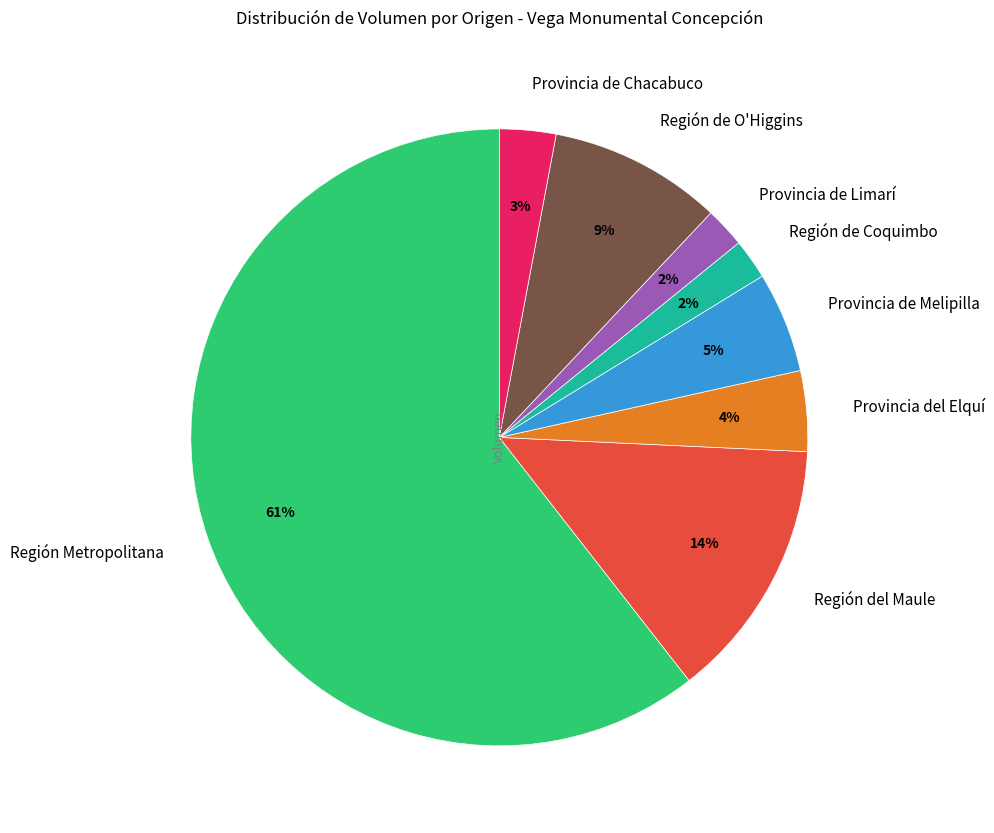

The Región Metropolitana slice represents 61% of the pie. True or false?

True